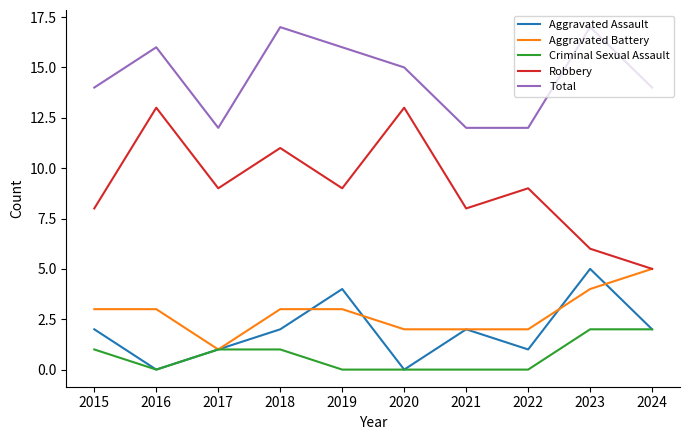

Which series has the largest total across all categories?

Total